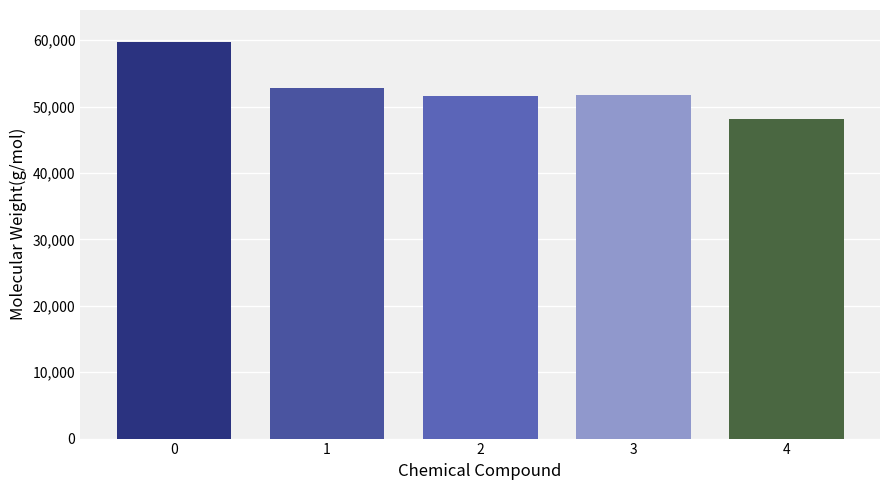

How many data points does each series have?

1